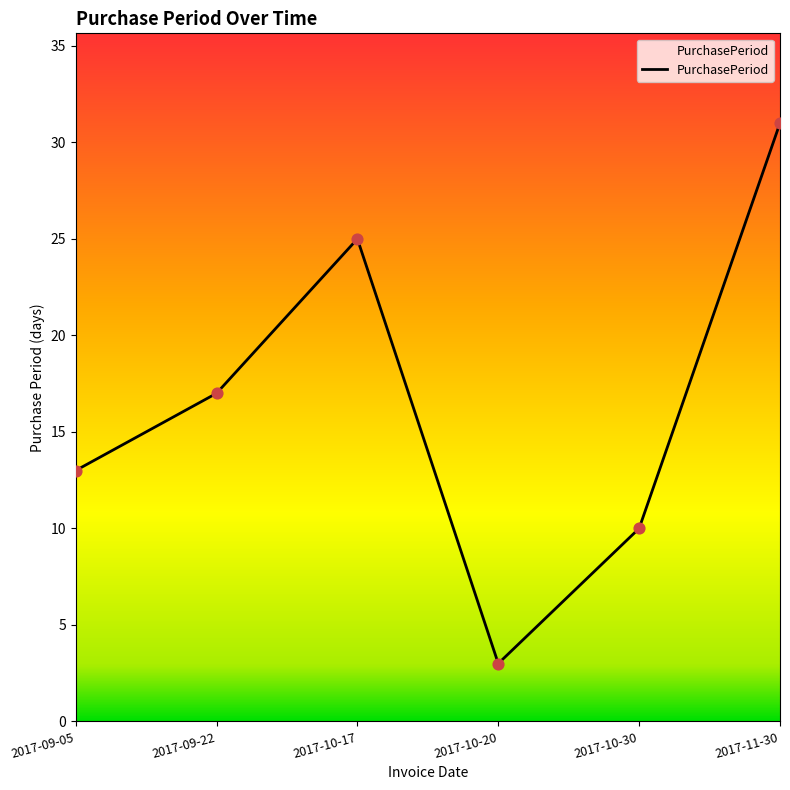

Which has a higher value, 2017-11-30 or 2017-10-20?

2017-11-30